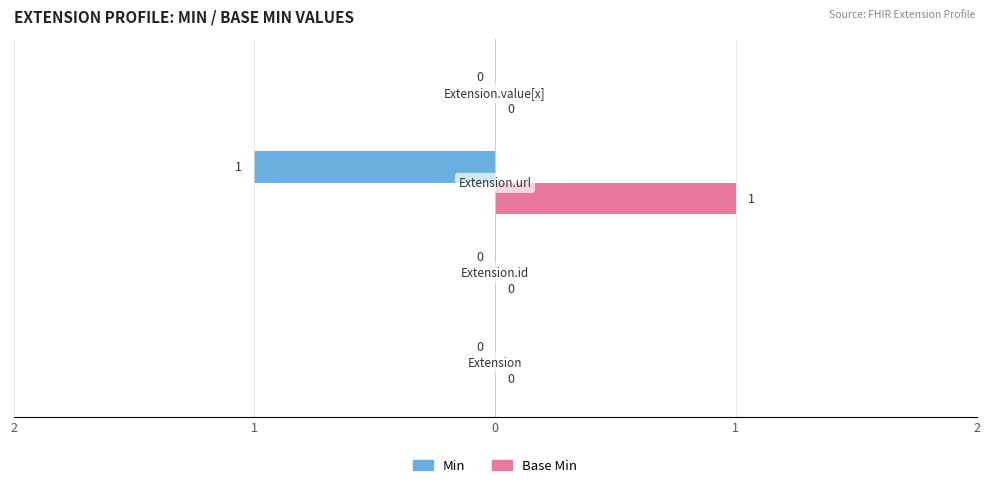

What are all the series names shown in the legend?

Min, Base Min